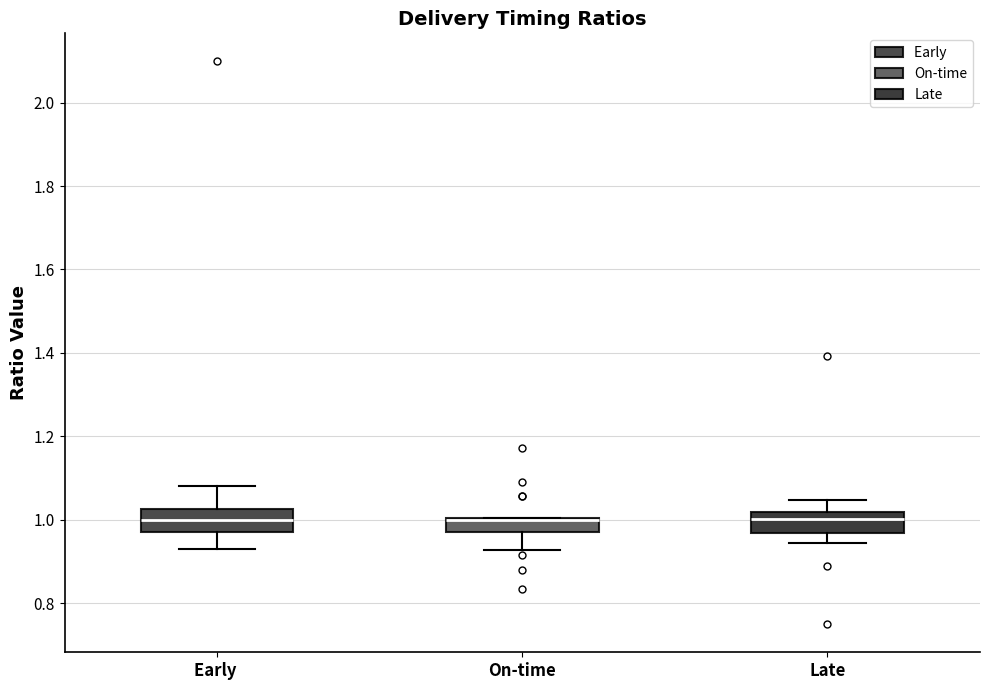

Where does the median line of the box for Late sit on the y-axis? The values are not printed on the chart, so give them approximately, as read against the axis.

1.00